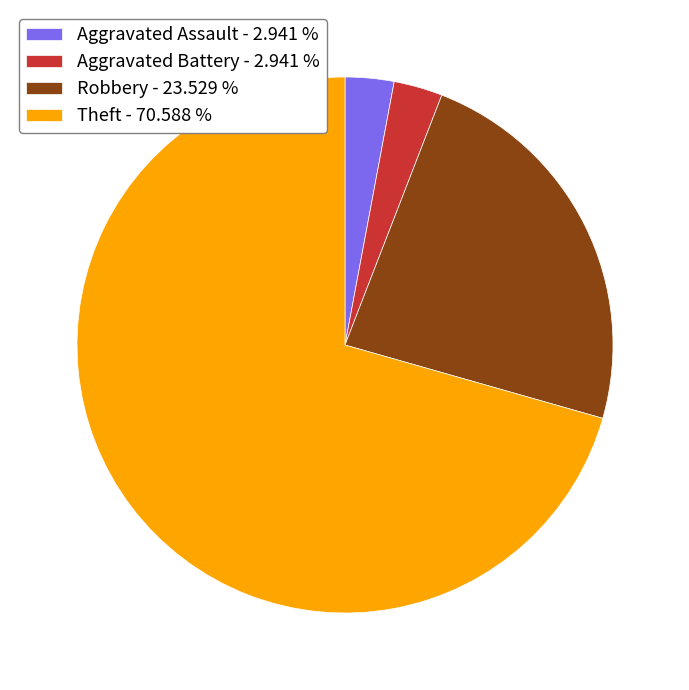

Is there any slice that represents more than half of the pie?

Yes